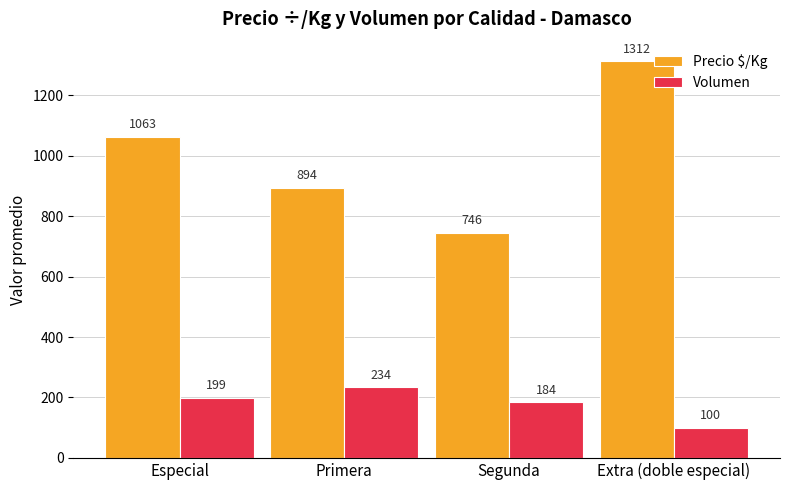

How many groups of bars are there?

4